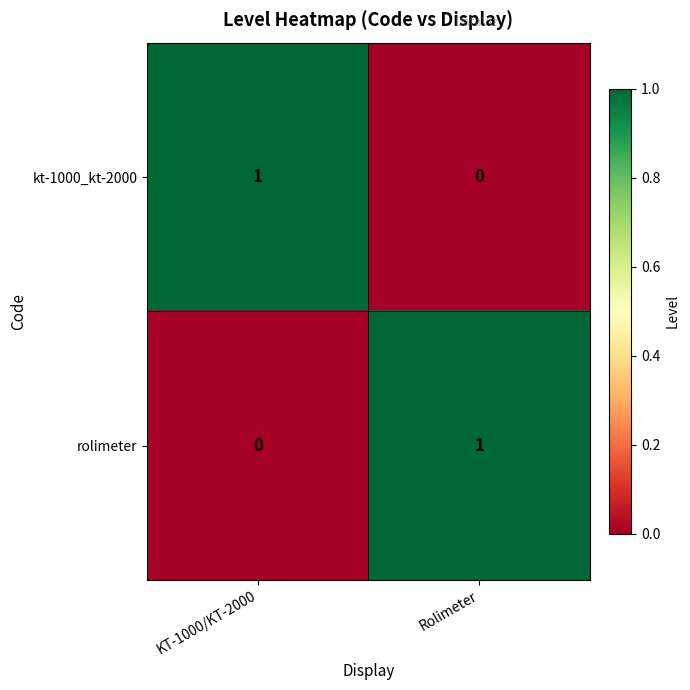

At how many categories does at least one series exceed 0?

2